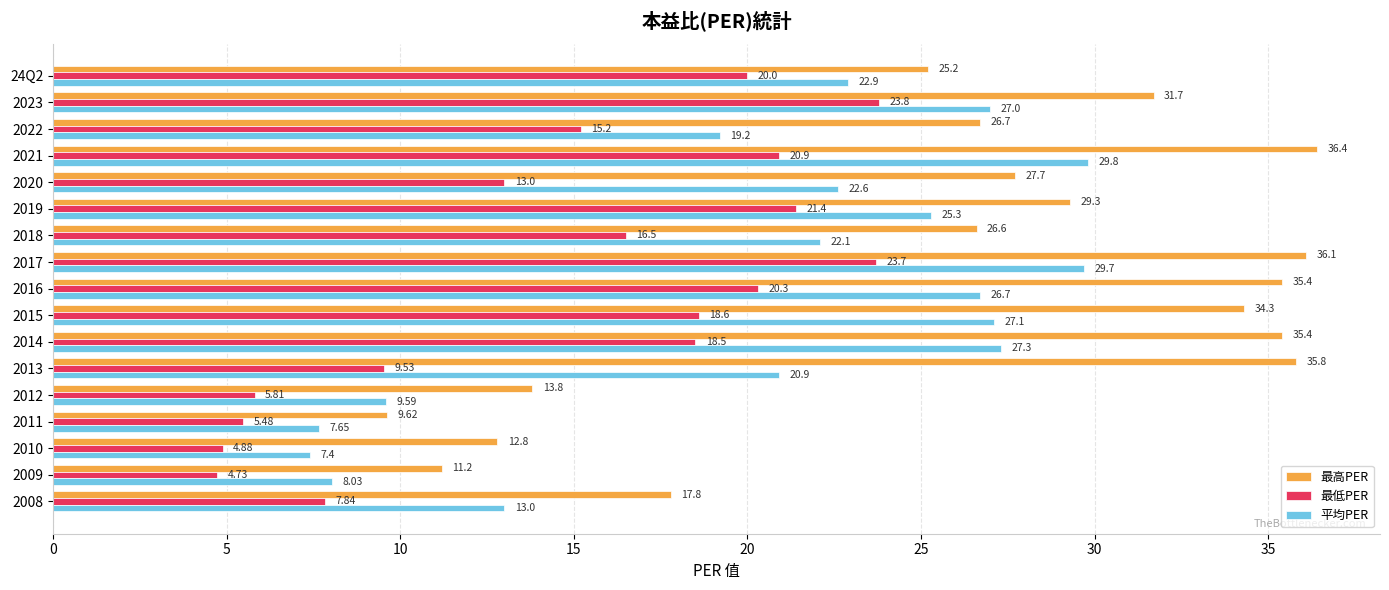

Which series has the widest spread of values?

最高PER